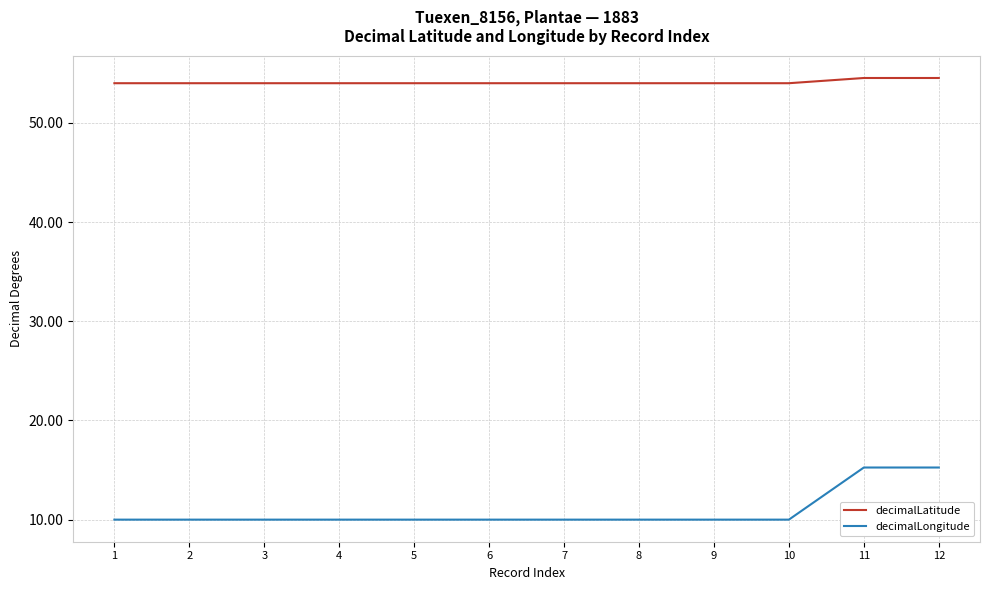

Reading right to left, transcribe all the data shown in this chart.

decimalLatitude: 54.5	54.5	54.0	54.0	54.0	54.0	54.0	54.0	54.0	54.0	54.0	54.0
decimalLongitude: 15.3	15.3	10.0	10.0	10.0	10.0	10.0	10.0	10.0	10.0	10.0	10.0